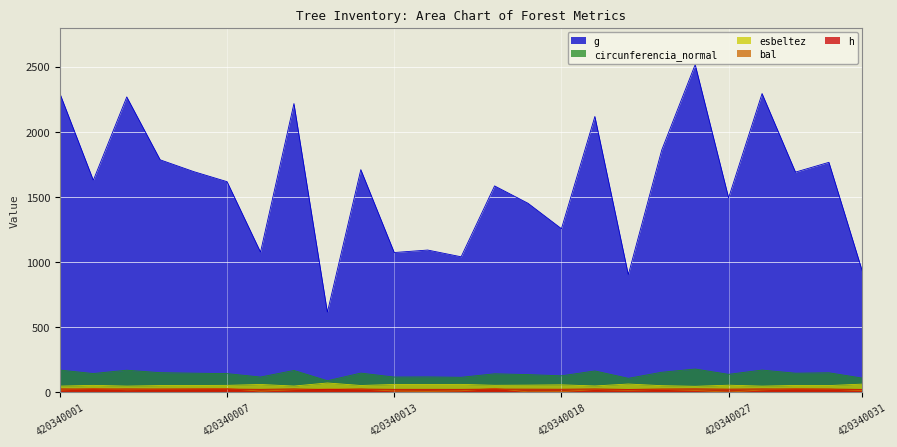

Reading left to right, what are all the values shown in this chart?

h: 420340001=25.1	420340002=23.8	420340004=25.1	420340005=24.2	420340006=24.0	420340007=23.8	420340008=21.9	420340009=25.0	420340011=19.7	420340012=24.0	420340013=21.9	420340014=22.0	420340015=21.8	420340016=23.7	420340017=23.2	420340018=22.6	420340021=24.8	420340022=21.2	420340024=24.3	420340026=25.5	420340027=23.4	420340028=25.1	420340029=24.0	420340030=24.1	420340031=21.3
g: 420340001=2294.0	420340002=1627.6	420340004=2267.4	420340005=1784.2	420340006=1694.1	420340007=1616.5	420340008=1076.0	420340009=2216.7	420340011=614.2	420340012=1709.1	420340013=1072.5	420340014=1091.5	420340015=1039.7	420340016=1584.1	420340017=1450.7	420340018=1255.5	420340021=2117.4	420340022=902.9	420340024=1860.5	420340026=2516.1	420340027=1492.8	420340028=2293.4	420340029=1690.0	420340030=1765.1	420340031=928.3
bal: 420340001=15.9	420340002=27.8	420340004=18.2	420340005=22.5	420340006=26.1	420340007=28.6	420340008=7.5	420340009=19.4	420340011=25.2	420340012=24.3	420340013=9.0	420340014=5.9	420340015=10.5	420340016=29.4	420340017=2.1	420340018=4.2	420340021=20.5	420340022=14.6	420340024=21.6	420340026=13.3	420340027=0.0	420340028=17.0	420340029=26.9	420340030=23.4	420340031=12.0
circunferencia_normal: 420340001=169.8	420340002=143.0	420340004=168.8	420340005=149.7	420340006=145.9	420340007=142.5	420340008=116.3	420340009=166.9	420340011=87.9	420340012=146.6	420340013=116.1	420340014=117.1	420340015=114.3	420340016=141.1	420340017=135.0	420340018=125.6	420340021=163.1	420340022=106.5	420340024=152.9	420340026=177.8	420340027=137.0	420340028=169.8	420340029=145.7	420340030=148.9	420340031=108.0
esbeltez: 420340001=46.5	420340002=52.3	420340004=46.7	420340005=50.7	420340006=51.6	420340007=52.5	420340008=59.2	420340009=47.0	420340011=70.6	420340012=51.5	420340013=59.3	420340014=58.9	420340015=59.9	420340016=52.8	420340017=54.1	420340018=56.5	420340021=47.8	420340022=62.5	420340024=50.0	420340026=45.1	420340027=53.6	420340028=46.5	420340029=51.6	420340030=50.9	420340031=61.9